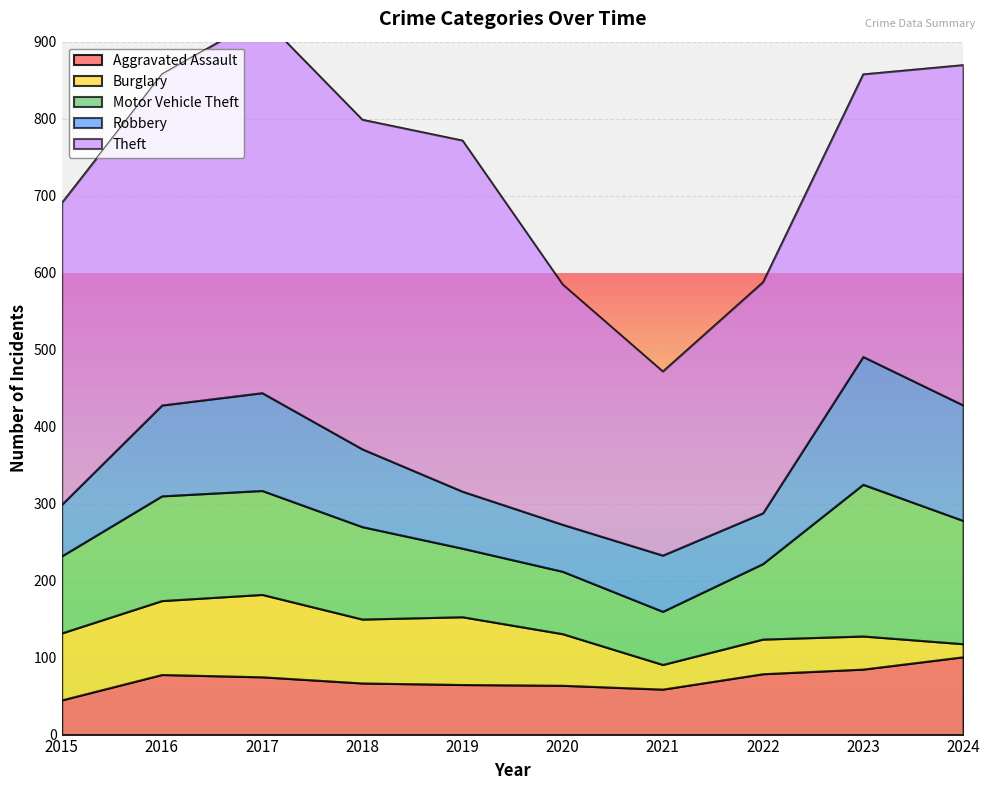

Which label corresponds to the largest value in the chart?

2017